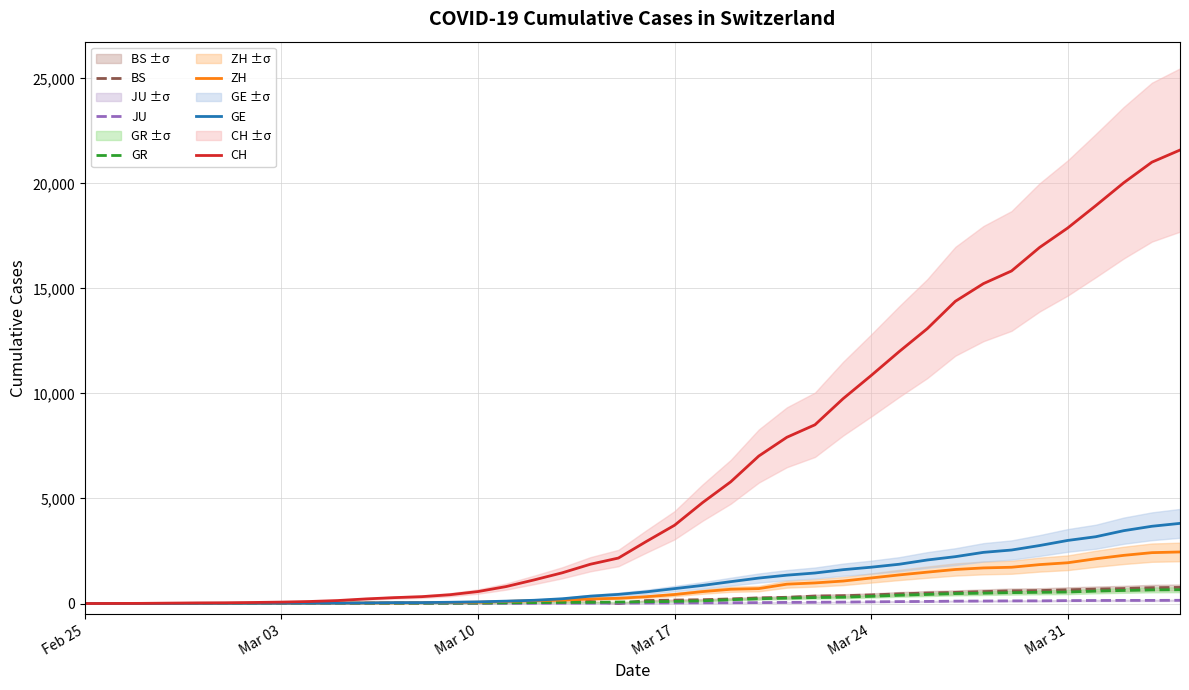

What is the highest value of the GR series?

657